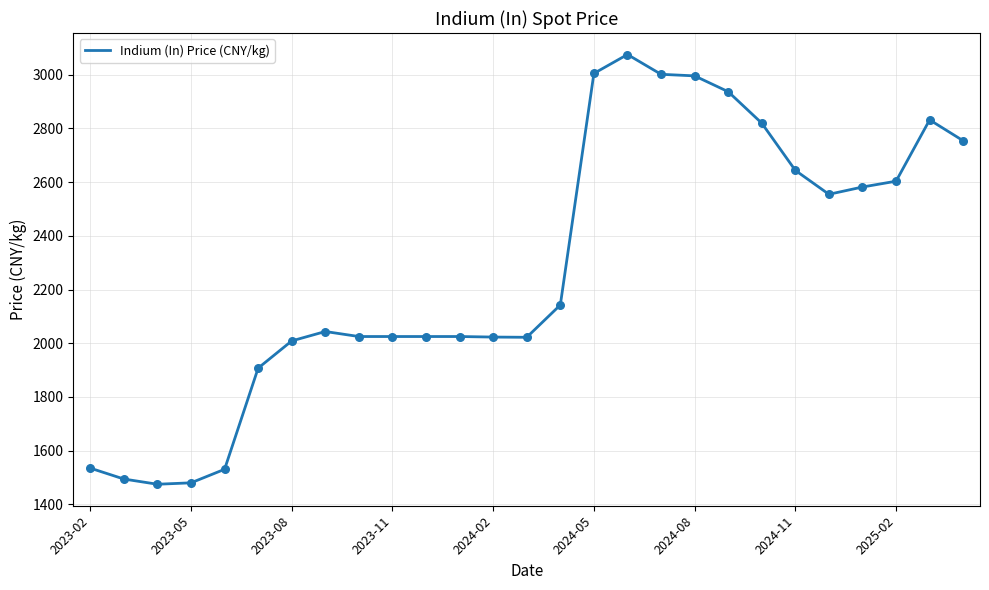

What is the difference between the maximum and minimum values?

1600.0